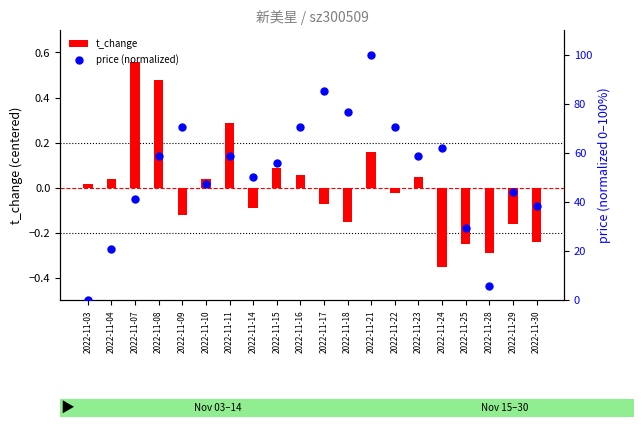

What are all the series names shown in the legend?

t_change, price (normalized)